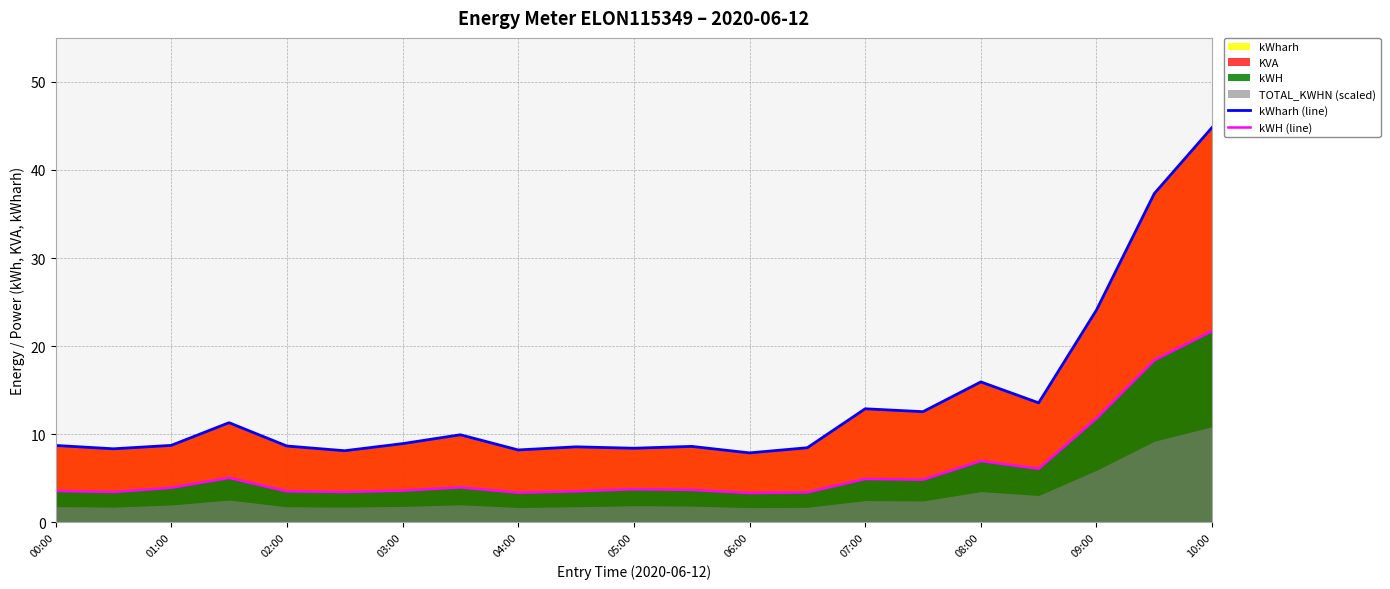

Reading right to left, what are all the values shown in this chart?

kWharh (line): 44.8	37.3	24.1	13.6	15.9	12.6	12.9	8.5	7.9	8.6	8.4	8.6	8.2	9.9	8.9	8.1	8.7	11.3	8.7	8.3	8.7
kWH (line): 21.7	18.4	11.8	6.1	7.0	4.8	4.9	3.4	3.3	3.7	3.8	3.5	3.4	4.0	3.6	3.4	3.5	5.0	3.9	3.4	3.6